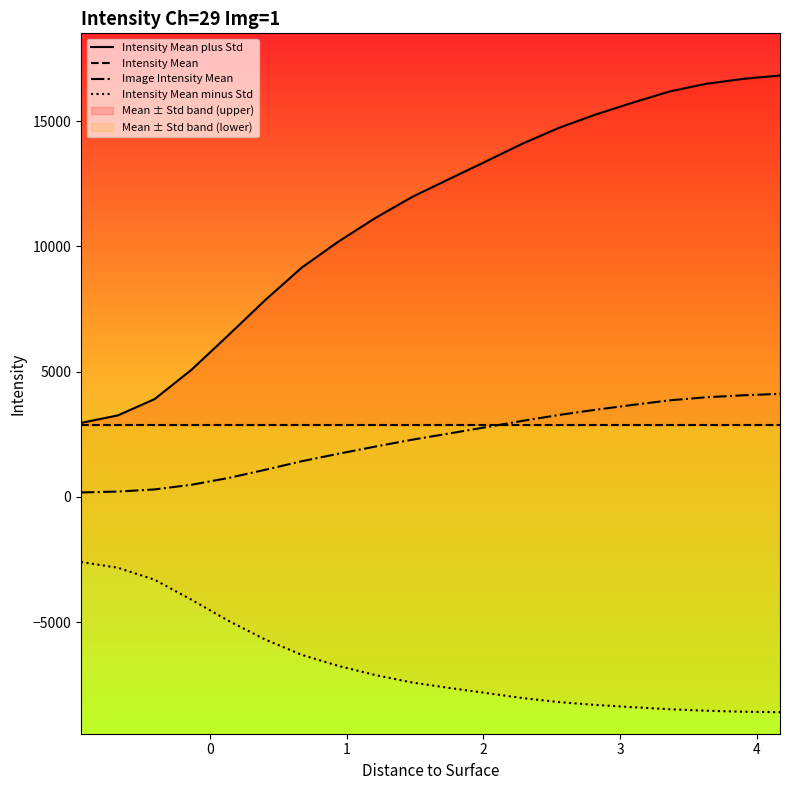

What is the lowest value of the Image Intensity Mean series?

173.8